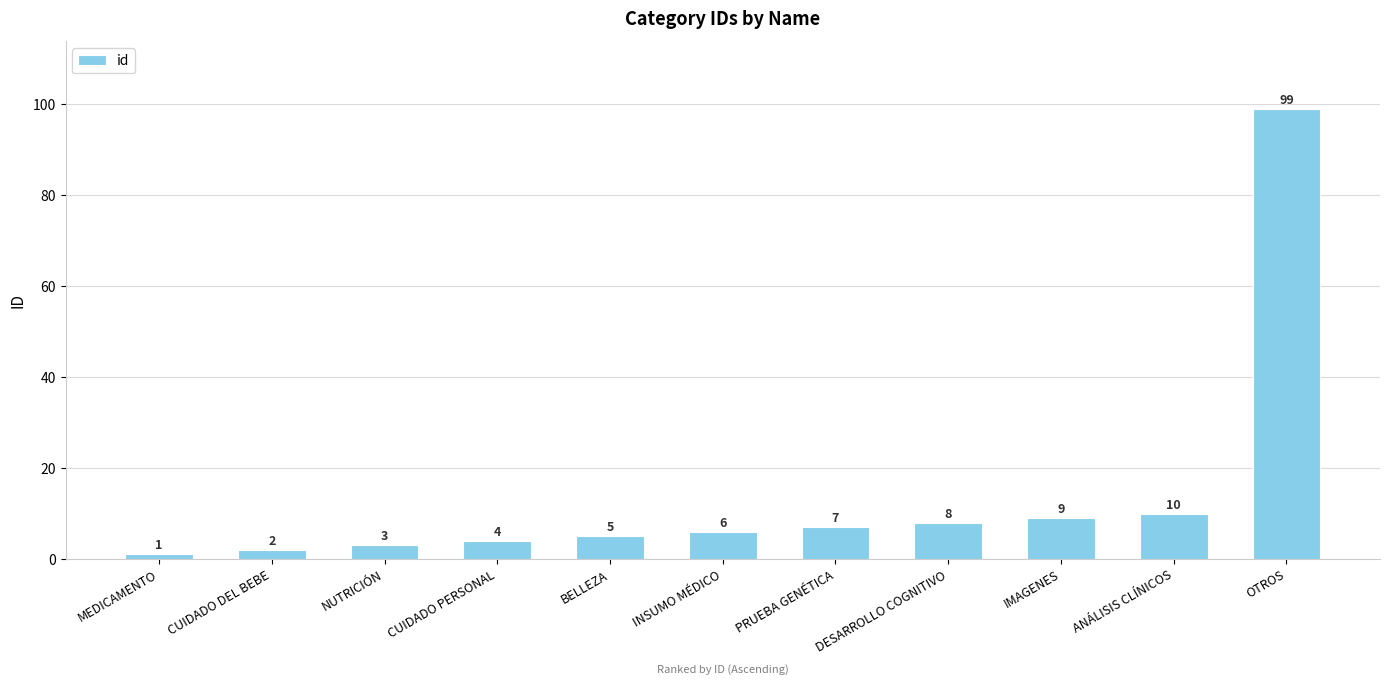

What is the difference between the values at INSUMO MÉDICO and IMAGENES?

3